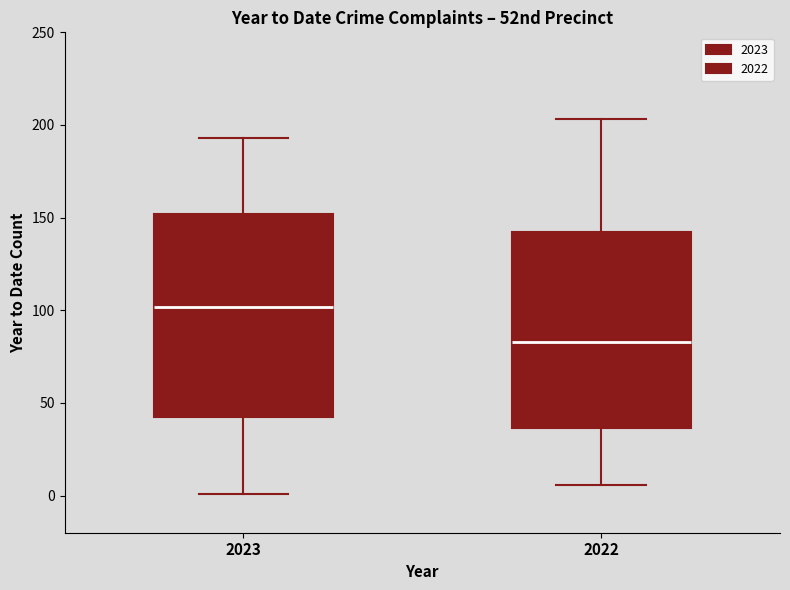

Where is the lower edge of the box at x = 2022 on the y-axis? The values are not printed on the chart, so give them approximately, as read against the axis.

35